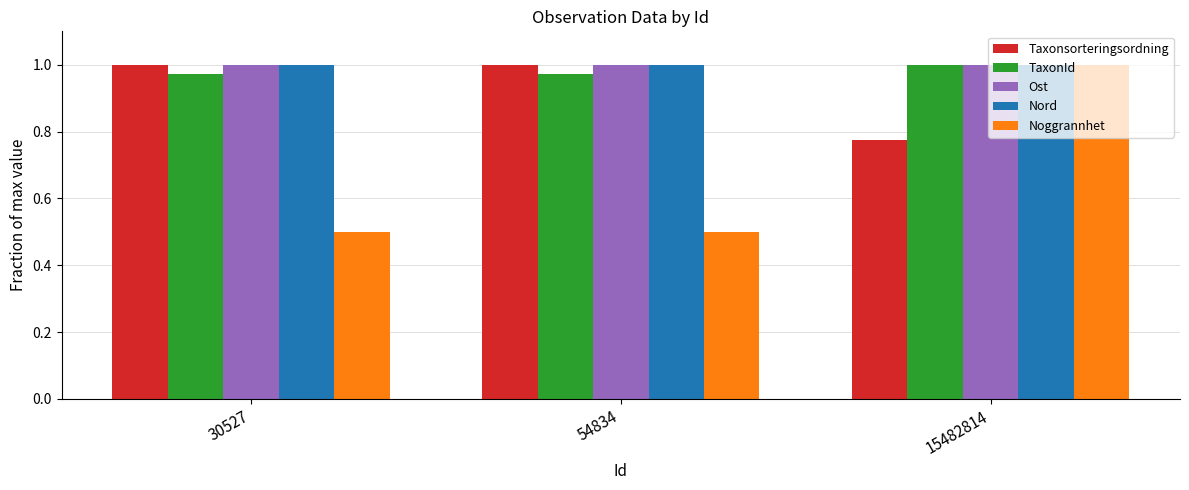

How many groups of bars are there?

3